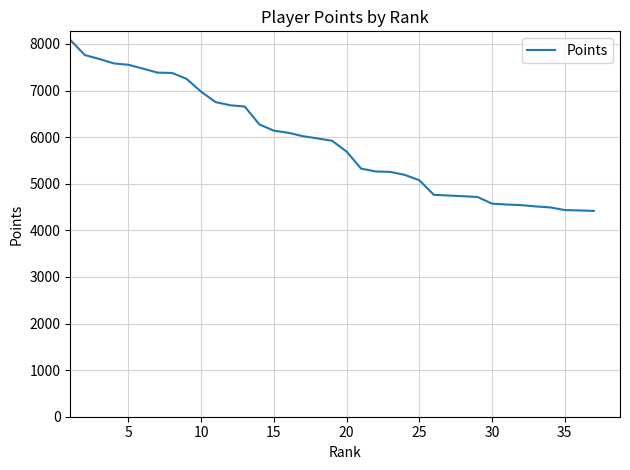

What is the smallest value displayed?

4417